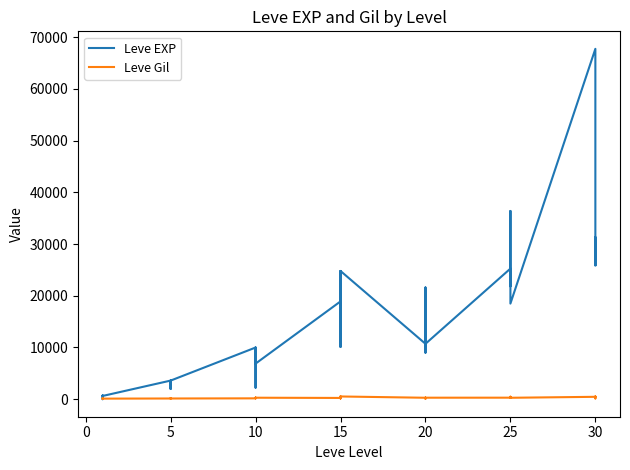

In Leve Gil, how many points are higher than both neighbors (excluding endpoints)?

12